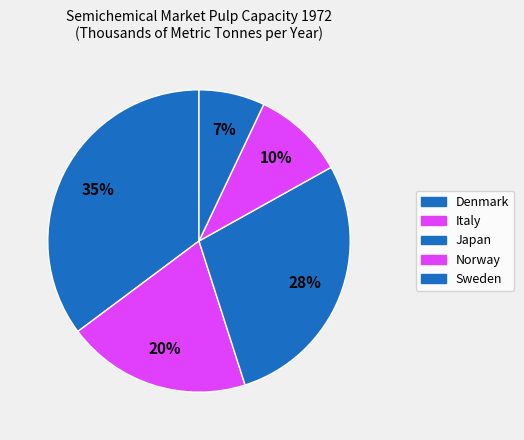

How many segments does this pie chart have?

5